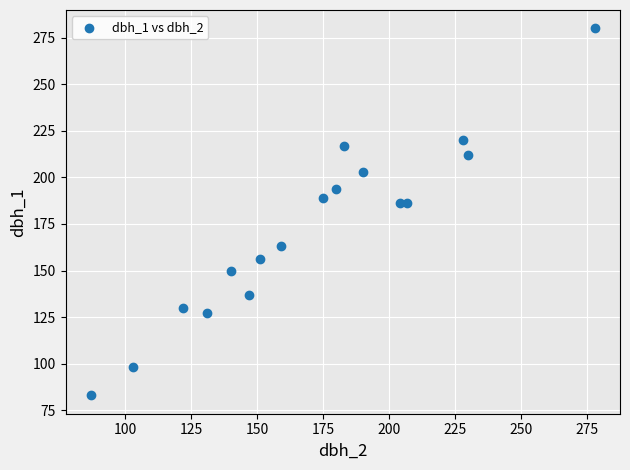

What is the range of Y values (max minus min)?

197